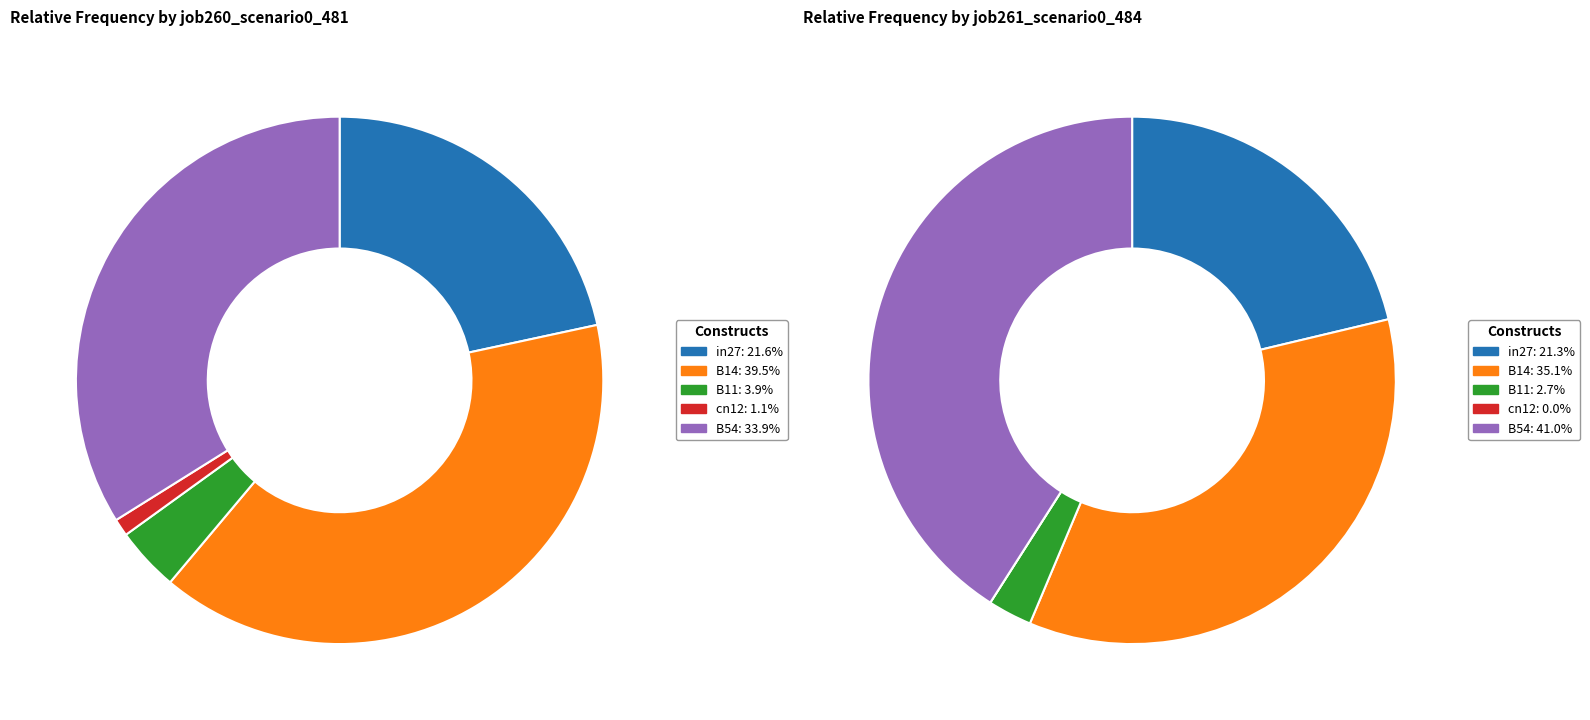

How many slices are in this pie chart?

5